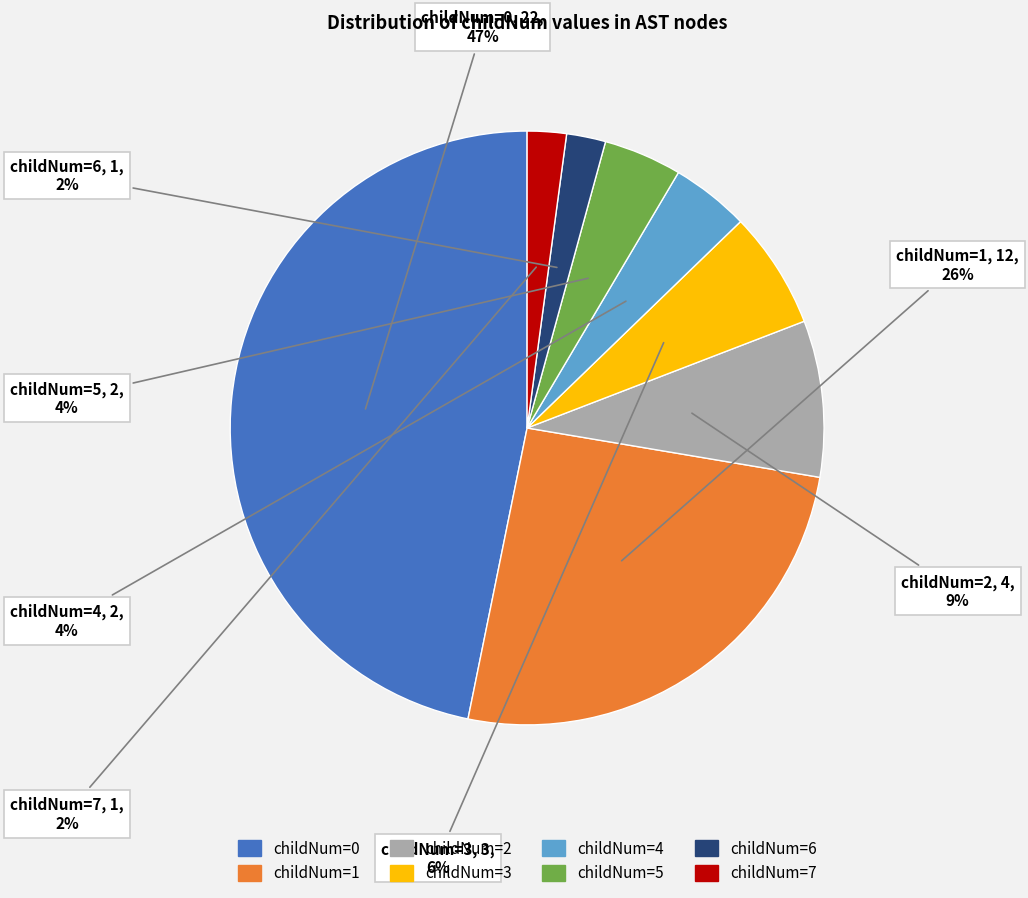

To the nearest percent, what is the difference between the childNum=0 and childNum=5 slice percentages?

43%